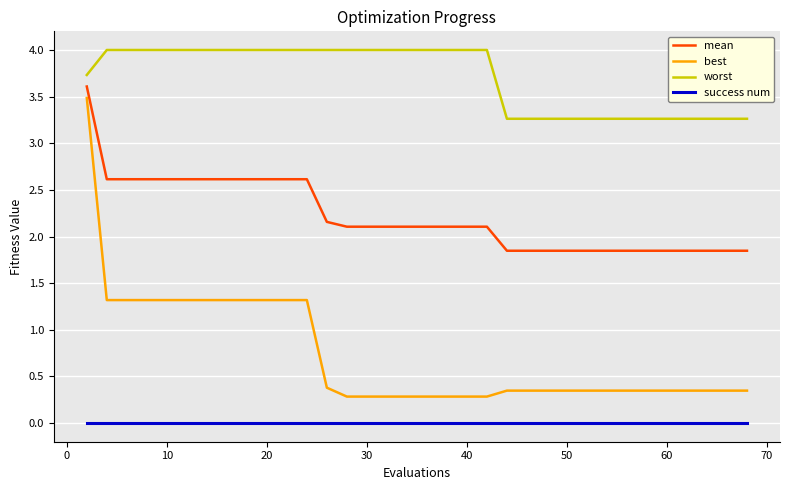

What is the maximum value for mean?

3.6